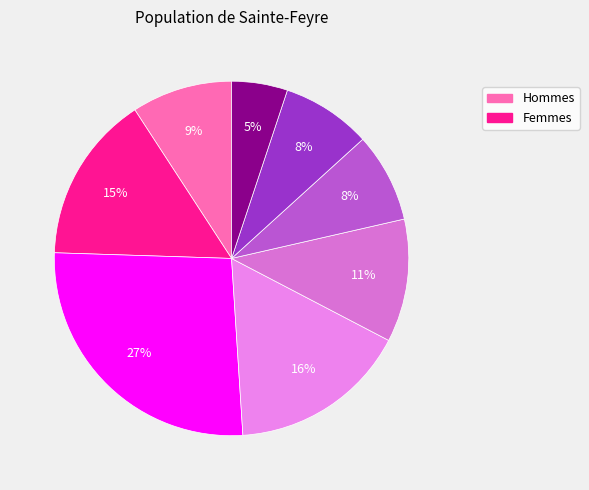

Does any single category account for the majority?

No